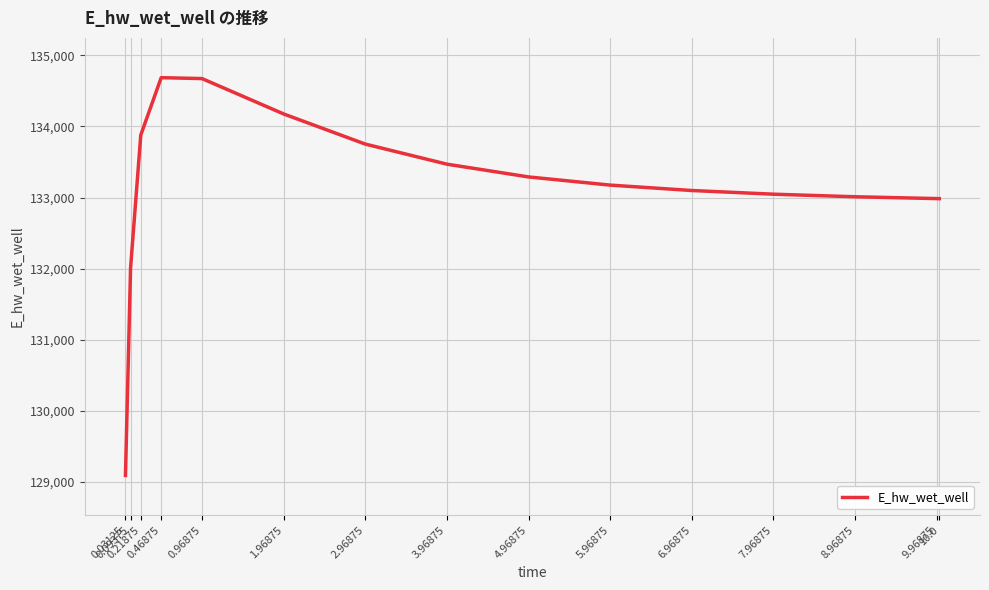

What position from the right is 0.21875?

13